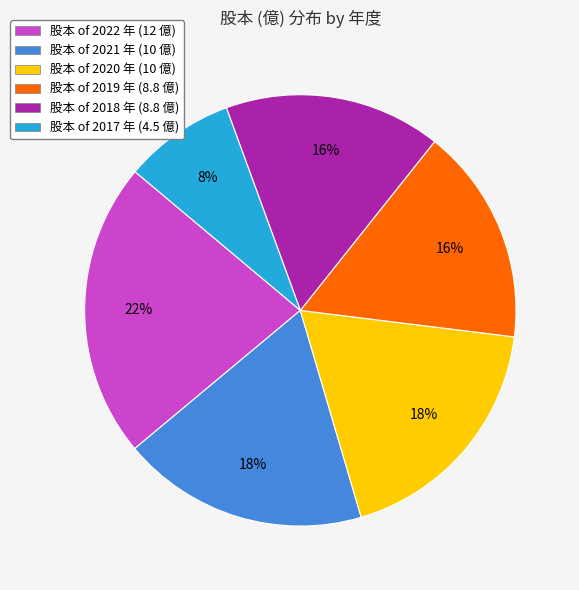

Is it true that 股本 of 2021 年 (10 億) is 12% of the pie?

False